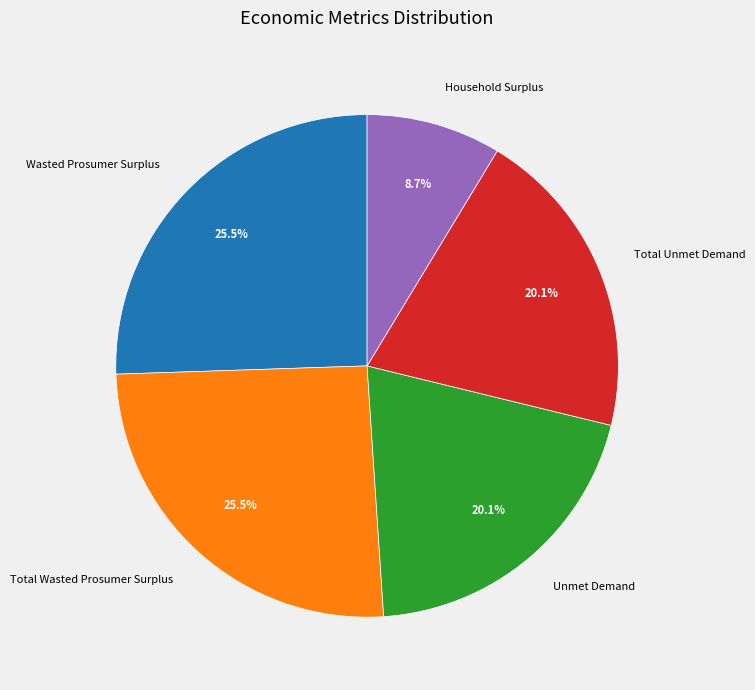

What is the total percentage of Household Surplus and Total Unmet Demand?

28.8%